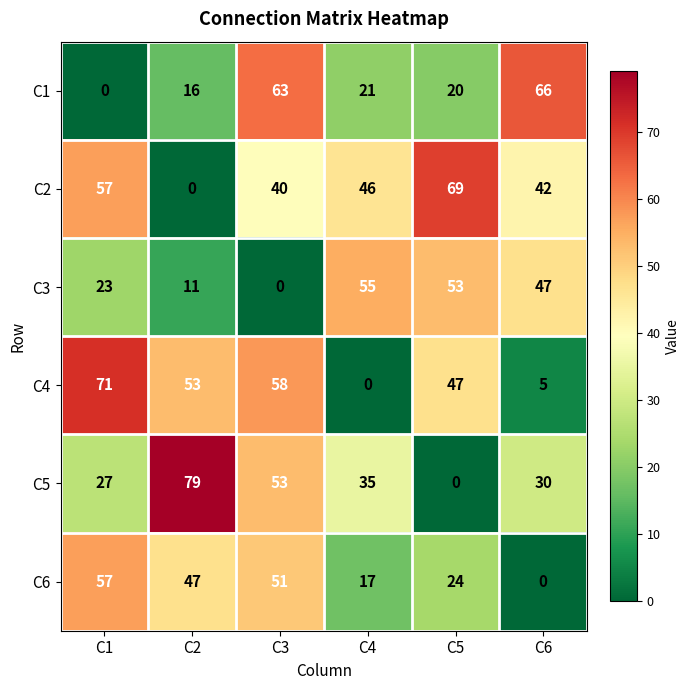

The C6 series shows 24 at C5. True or false?

True